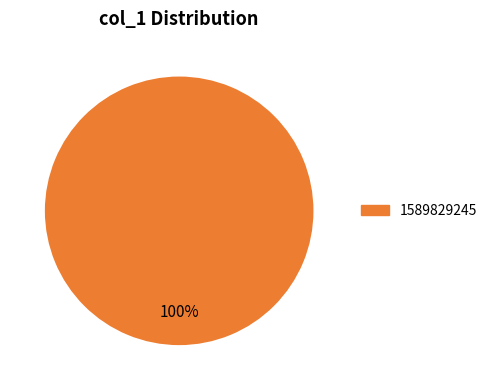

Does any single category account for the majority?

Yes